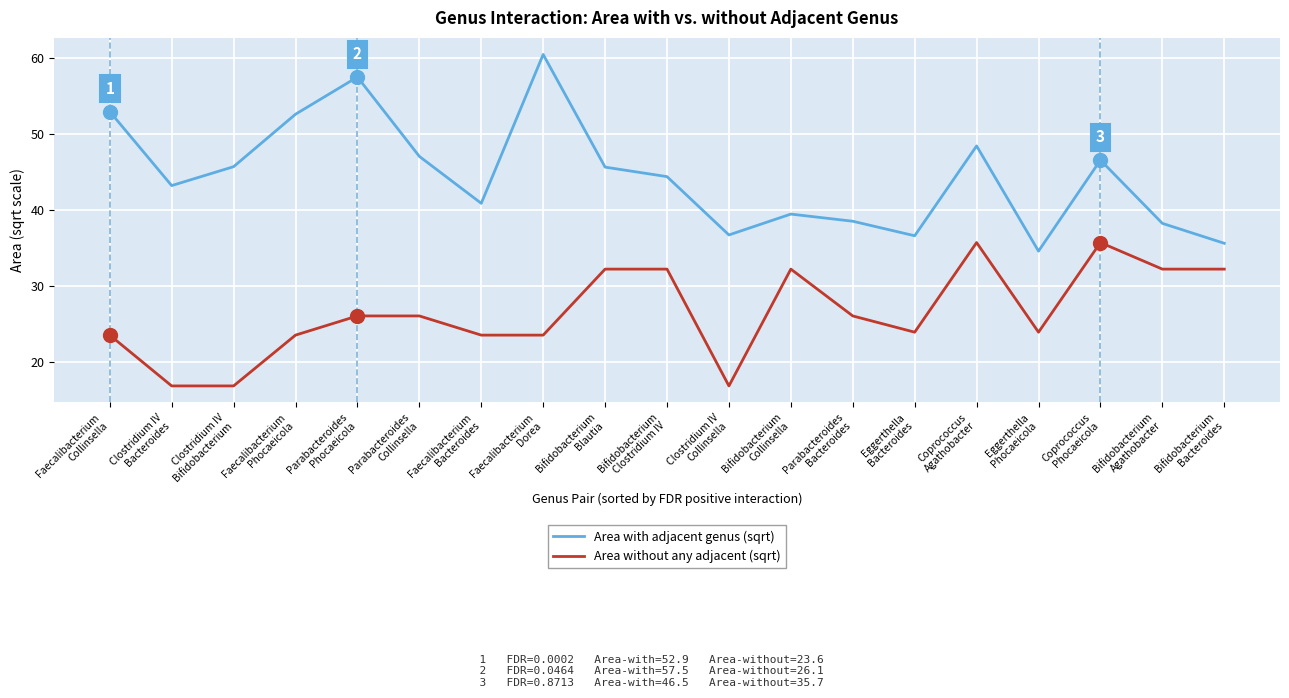

What is the difference between the maximum and minimum values in the Area with adjacent genus (sqrt) series?

25.8